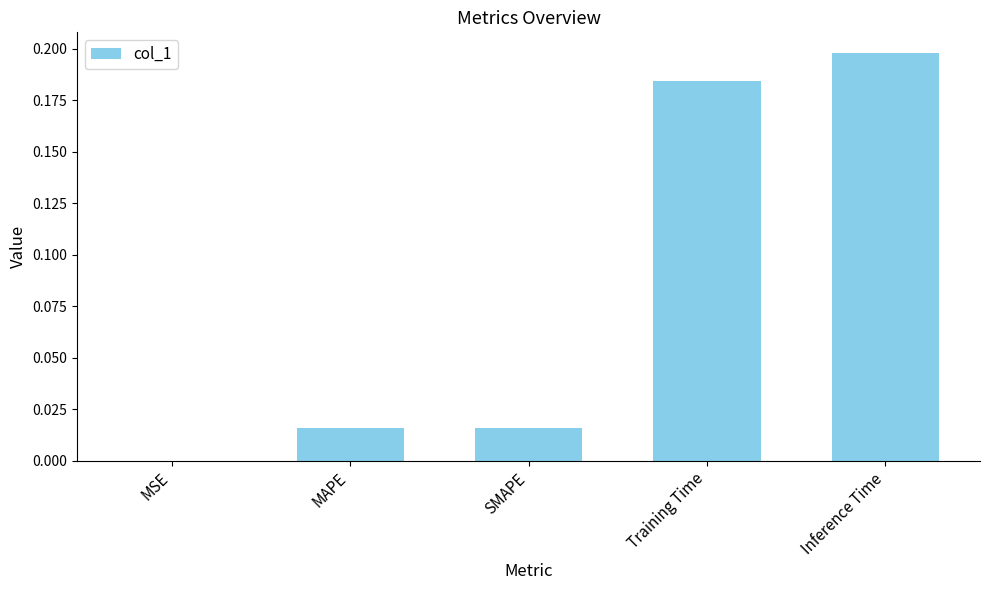

At which category does the chart reach its peak across all series?

Inference Time